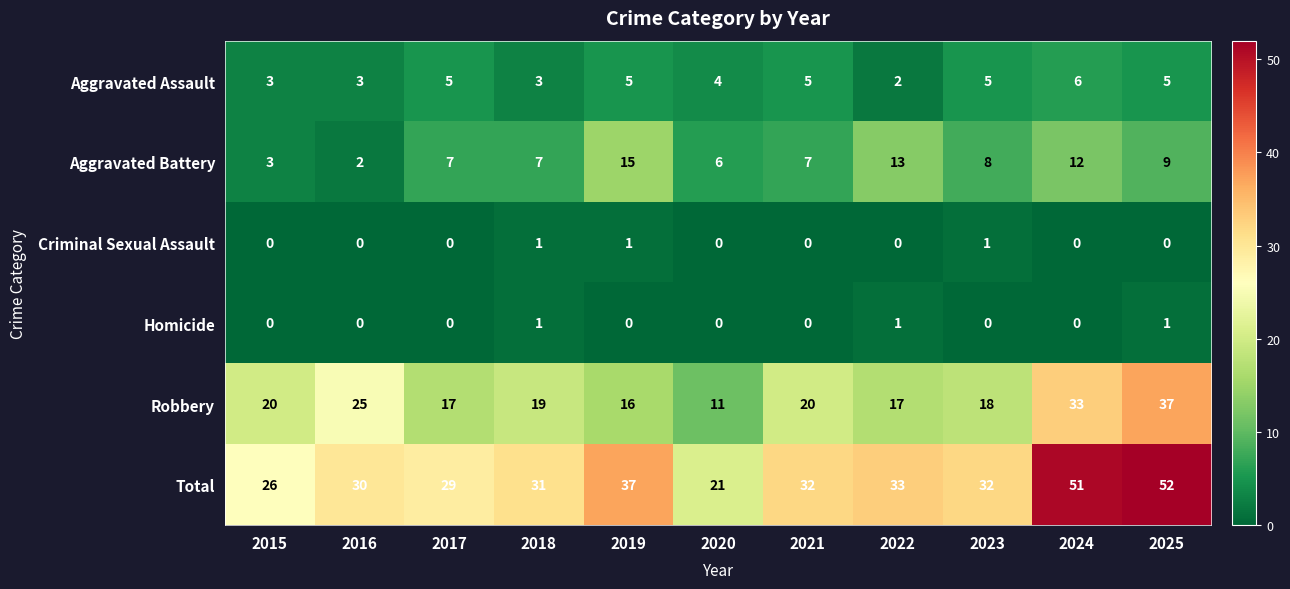

Rank the series at 2023 from highest to lowest value.

Total, Robbery, Aggravated Battery, Aggravated Assault, Criminal Sexual Assault, Homicide